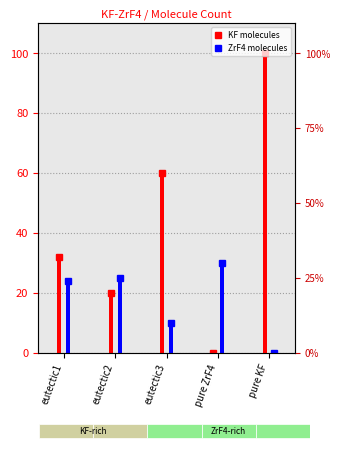

True or false: ZrF4 molecules has a value of 36 at eutectic1.

False